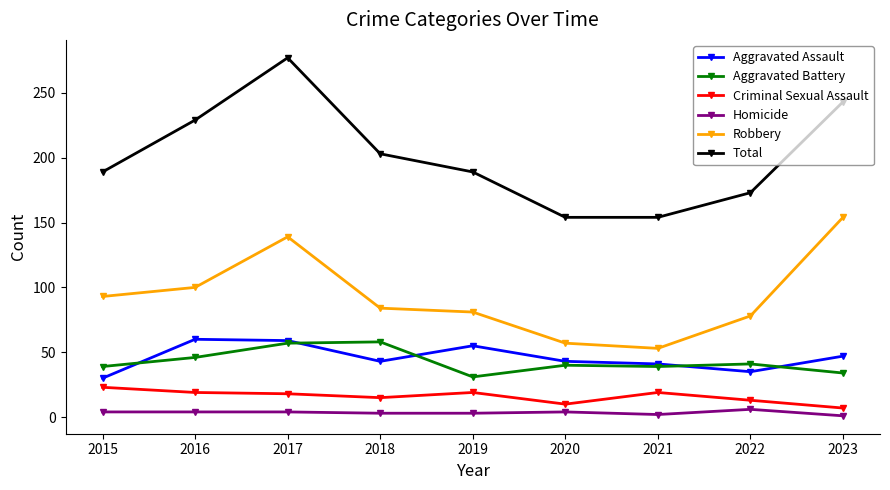

Is the value of Homicide at 2019 greater than the value of Criminal Sexual Assault at 2020?

No